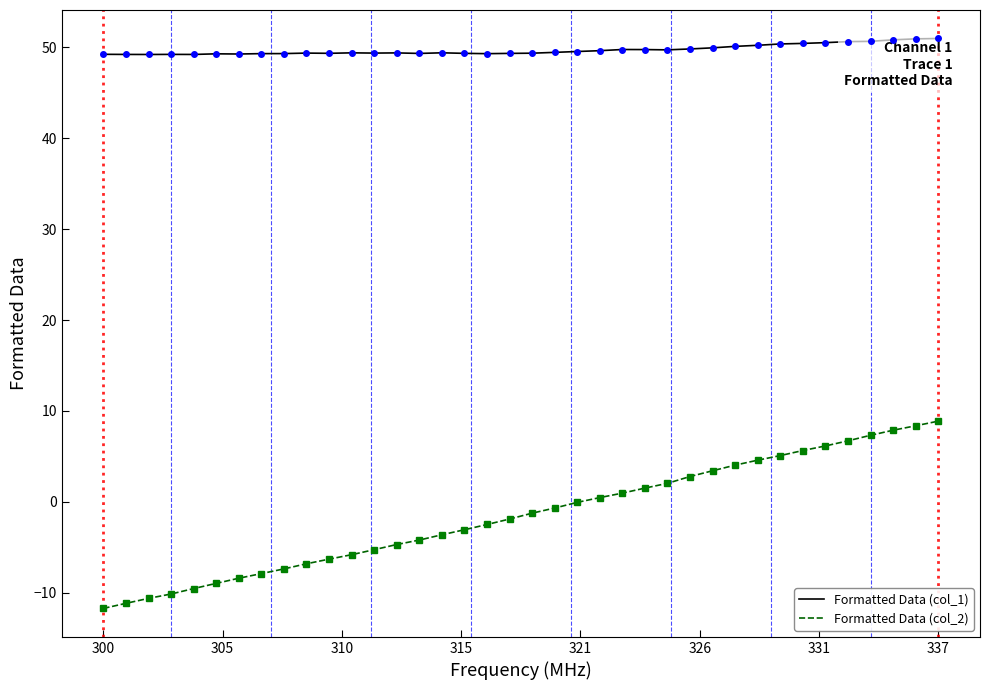

Rank the series by their maximum value, from lowest to highest.

Formatted Data (col_2), Formatted Data (col_1)